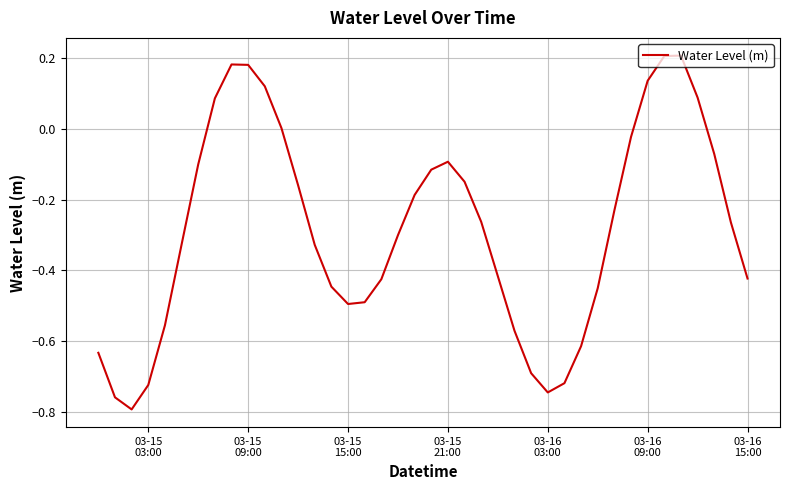

What is the difference between the maximum and minimum values?

1.0